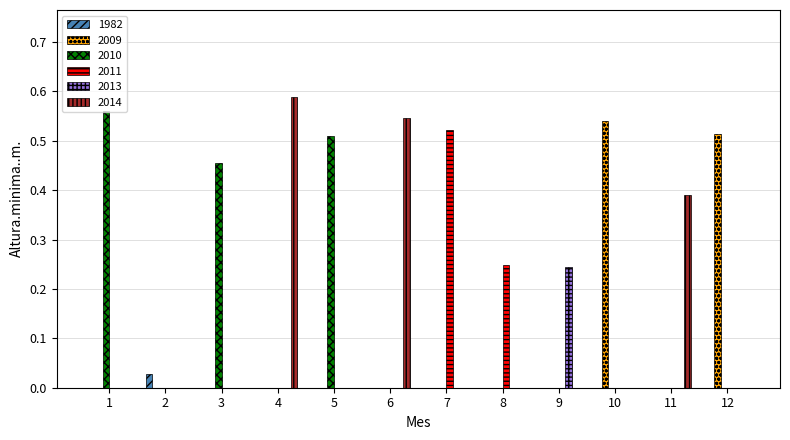

What is the sum of all 2009 values?

1.1